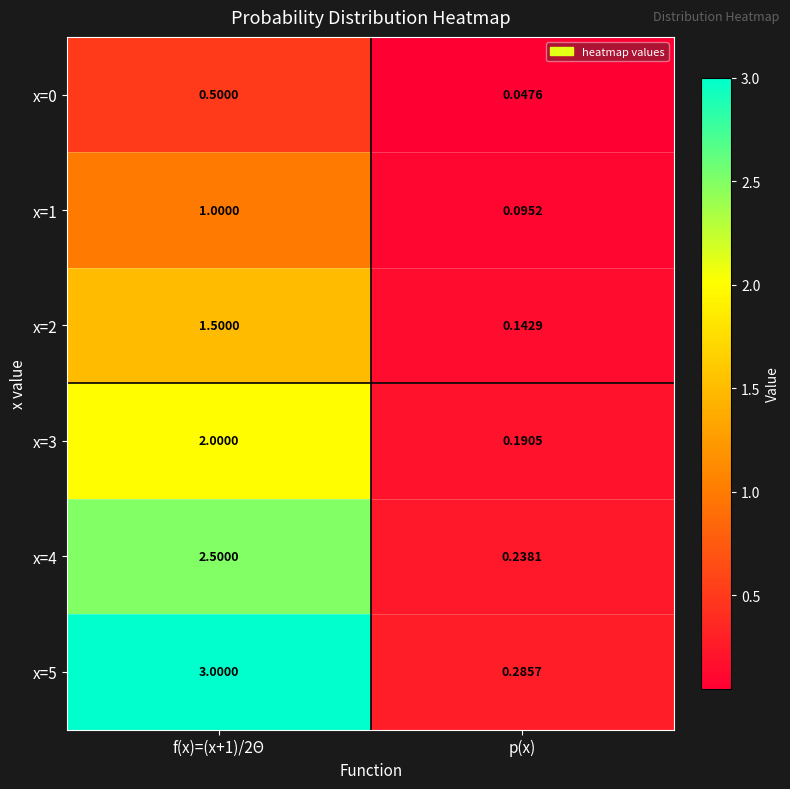

What is the greatest value displayed?

3.0